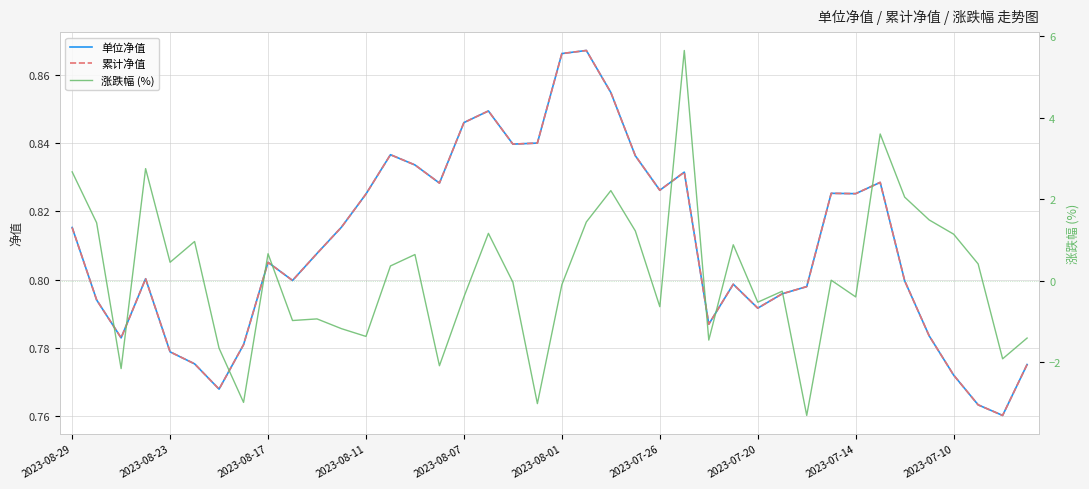

What is the difference between the highest and lowest values at 2023-08-07?

1.2